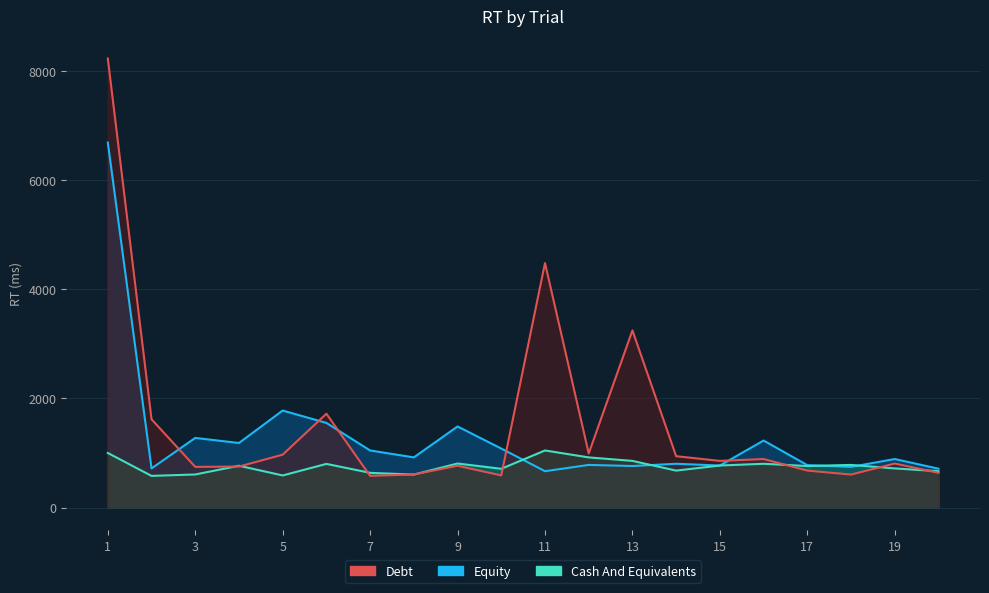

How many times do Debt and Cash And Equivalents cross each other?

9